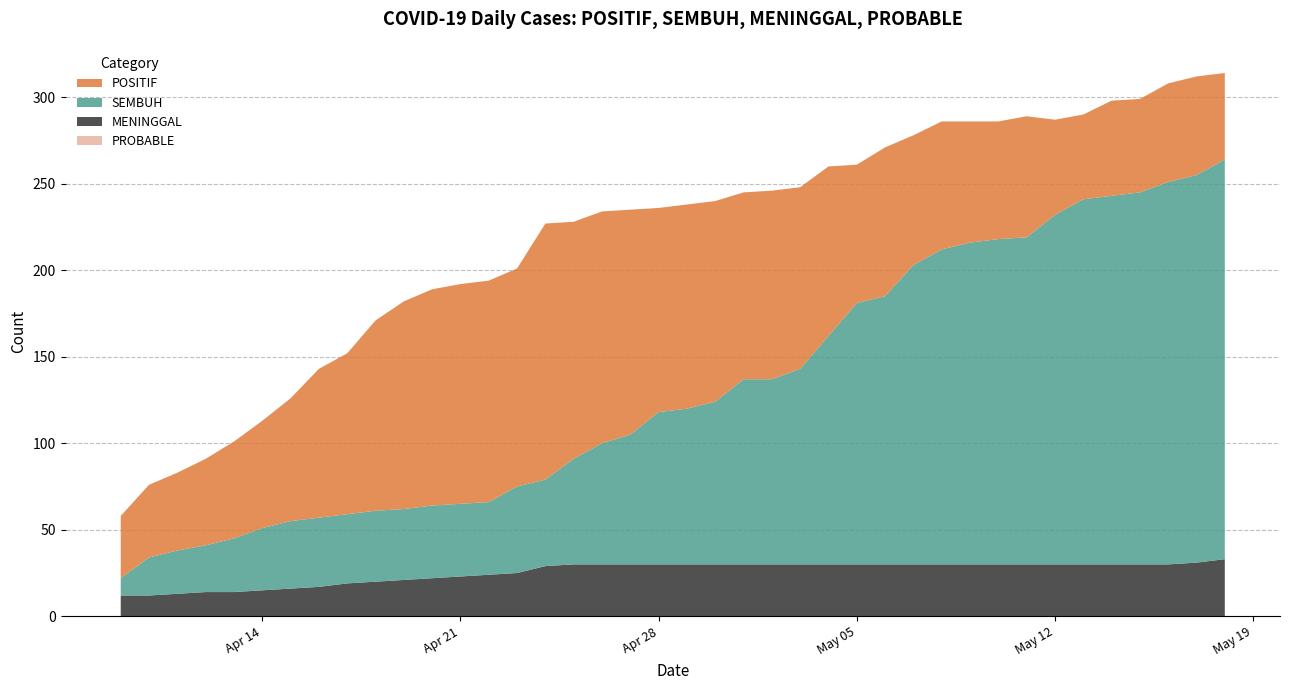

Reading left to right, list all the values displayed in this chart.

POSITIF: 36	42	45	50	56	62	71	86	93	110	120	125	127	128	126	148	137	134	130	118	118	116	108	109	105	98	80	86	75	74	70	68	70	55	49	55	54	57	57	50
SEMBUH: 10	22	25	27	31	36	39	40	40	41	41	42	42	42	50	50	61	70	75	88	90	94	107	107	113	132	151	155	173	182	186	188	189	202	211	213	215	221	224	231
MENINGGAL: 12	12	13	14	14	15	16	17	19	20	21	22	23	24	25	29	30	30	30	30	30	30	30	30	30	30	30	30	30	30	30	30	30	30	30	30	30	30	31	33
PROBABLE: 0	0	0	0	0	0	0	0	0	0	0	0	0	0	0	0	0	0	0	0	0	0	0	0	0	0	0	0	0	0	0	0	0	0	0	0	0	0	0	0